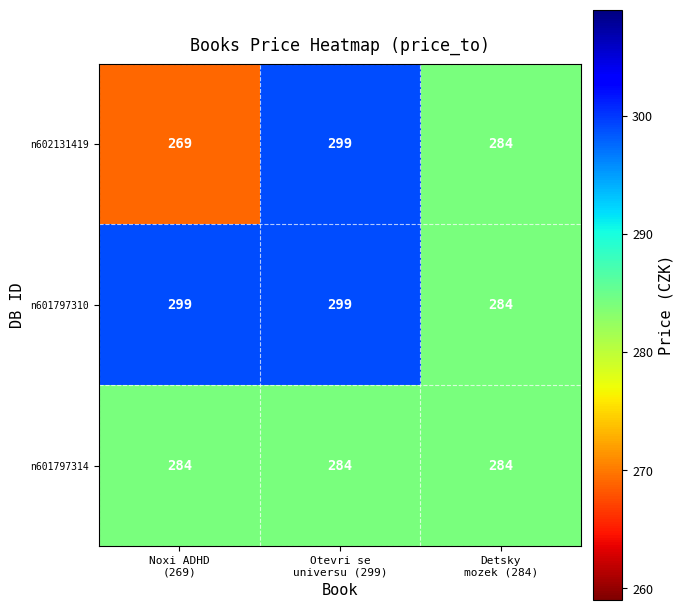

At which category is the sum across all series the highest?

Otevri se
universu (299)